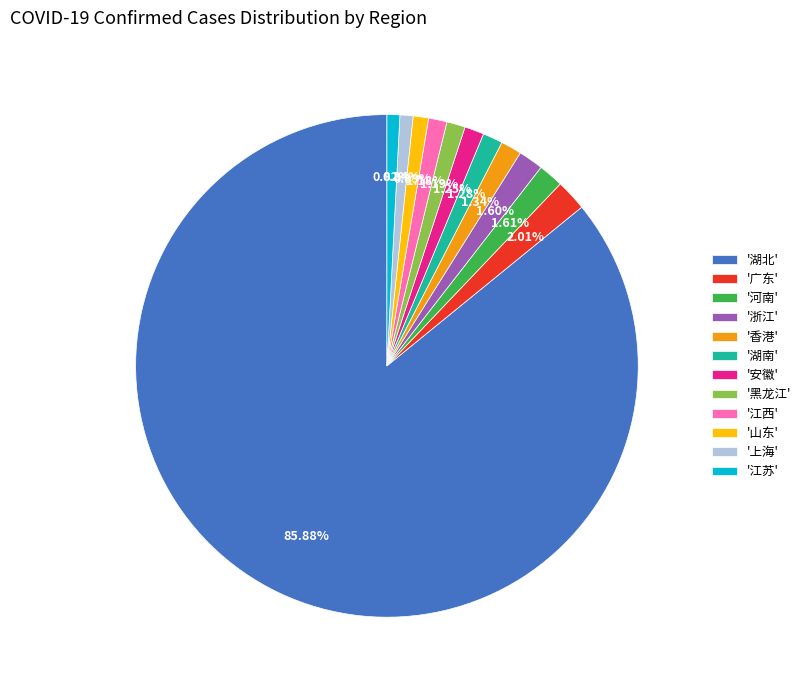

Between '香港' and '江苏', which is larger?

'香港'